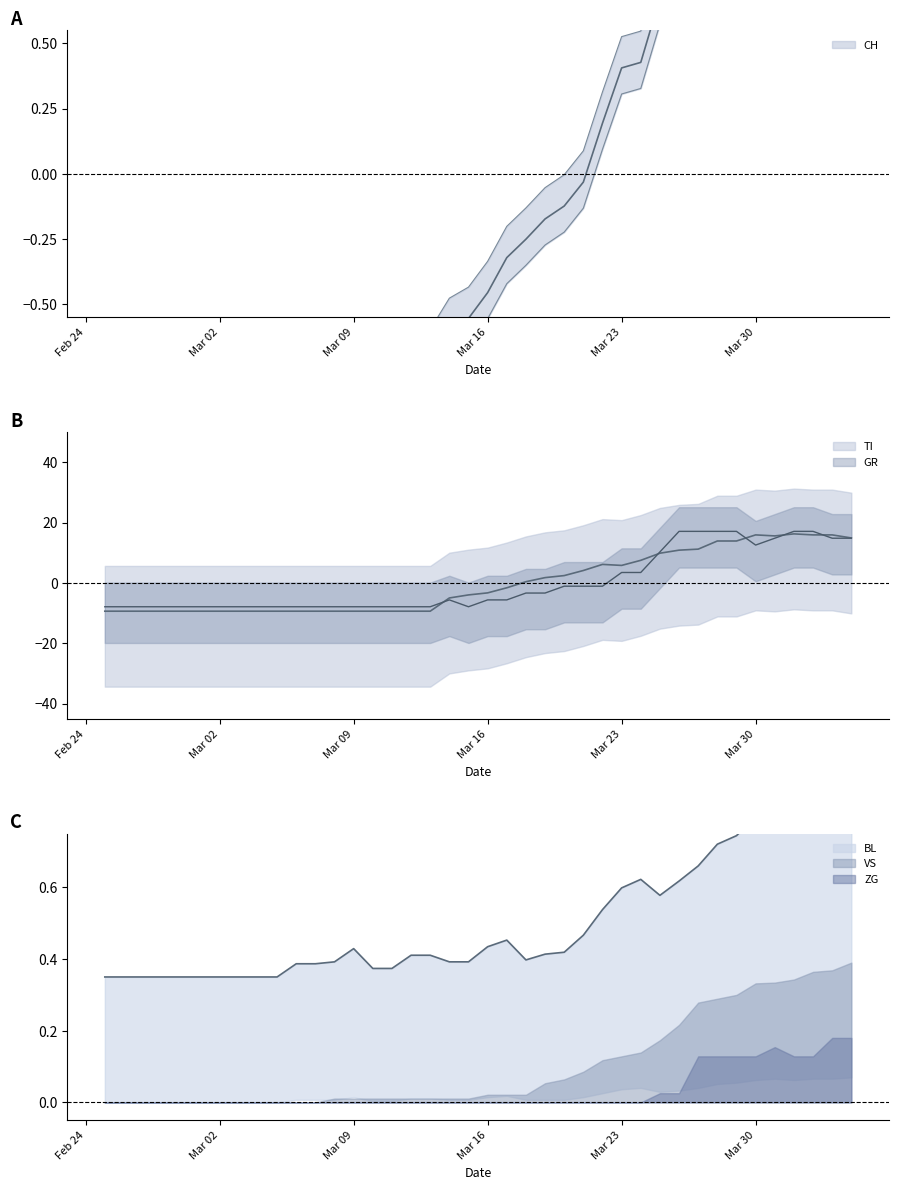

True or false: VS has more than 1 points higher than both neighbors.

False